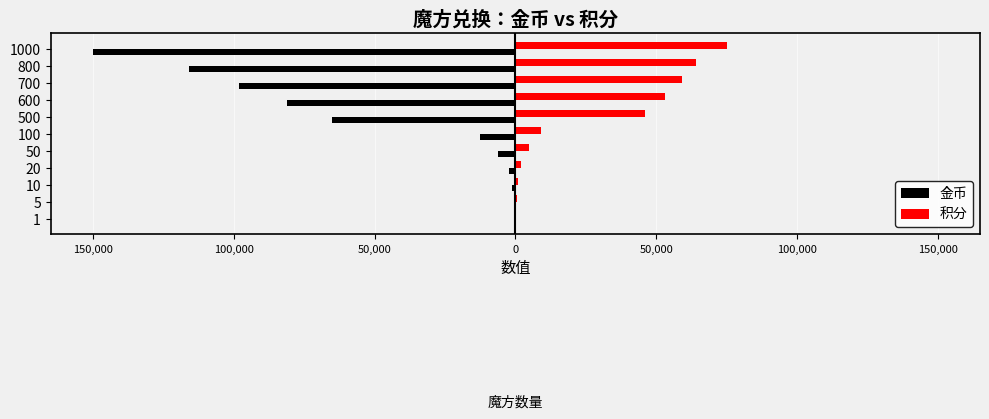

What are all the series names shown in the legend?

金币, 积分